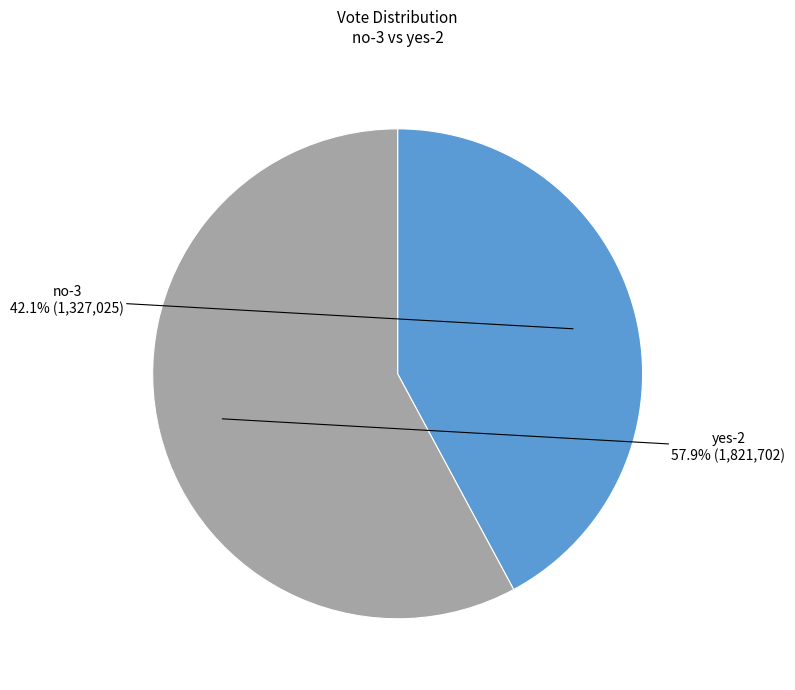

To the nearest percent, what is the average slice percentage?

50%